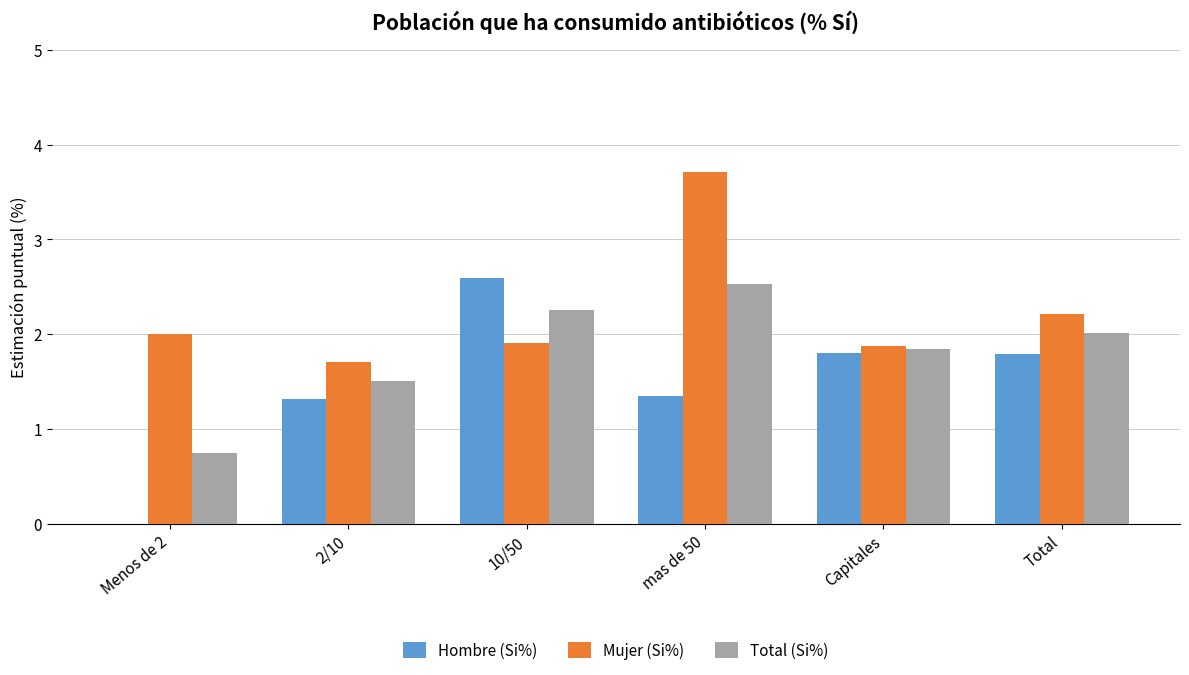

What is the sum of the Hombre (Si%) values at 2/10 and Menos de 2?

1.3